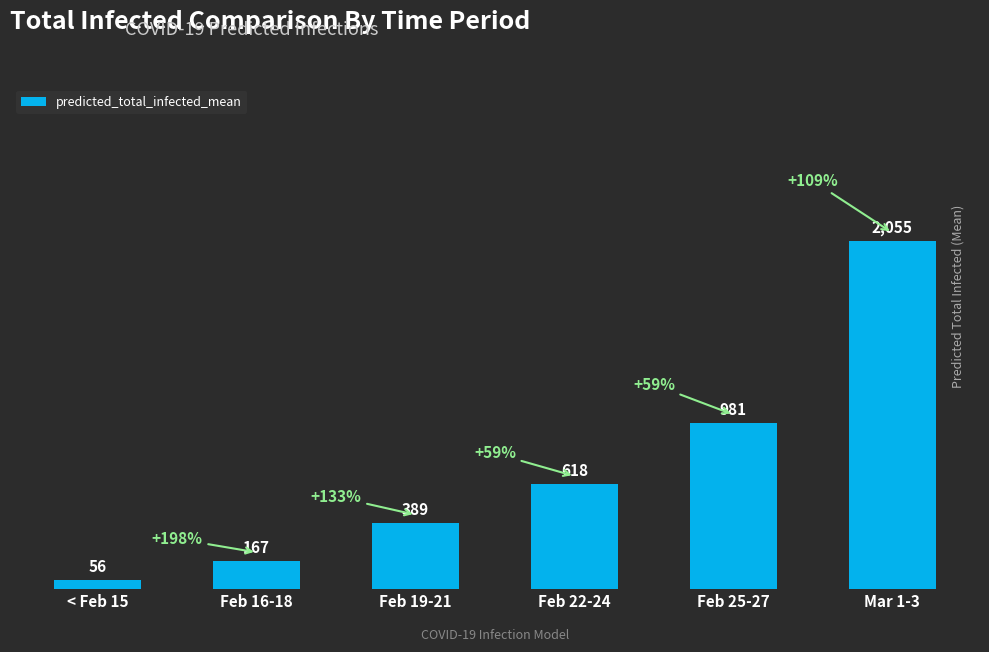

Reading left to right, extract all data points from this chart.

56	167	389	618	981	2055